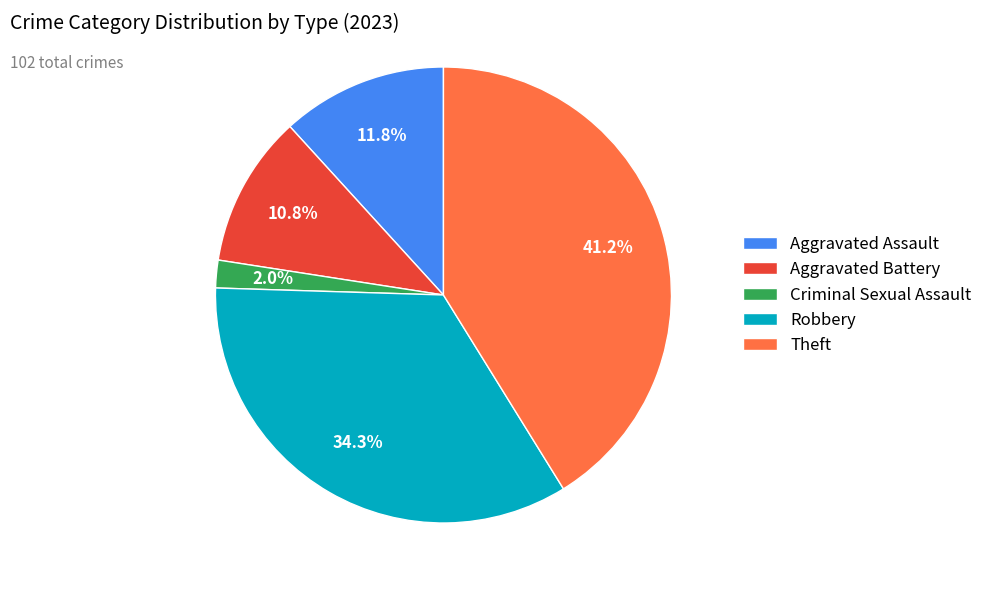

Between Robbery and Theft, which is larger?

Theft